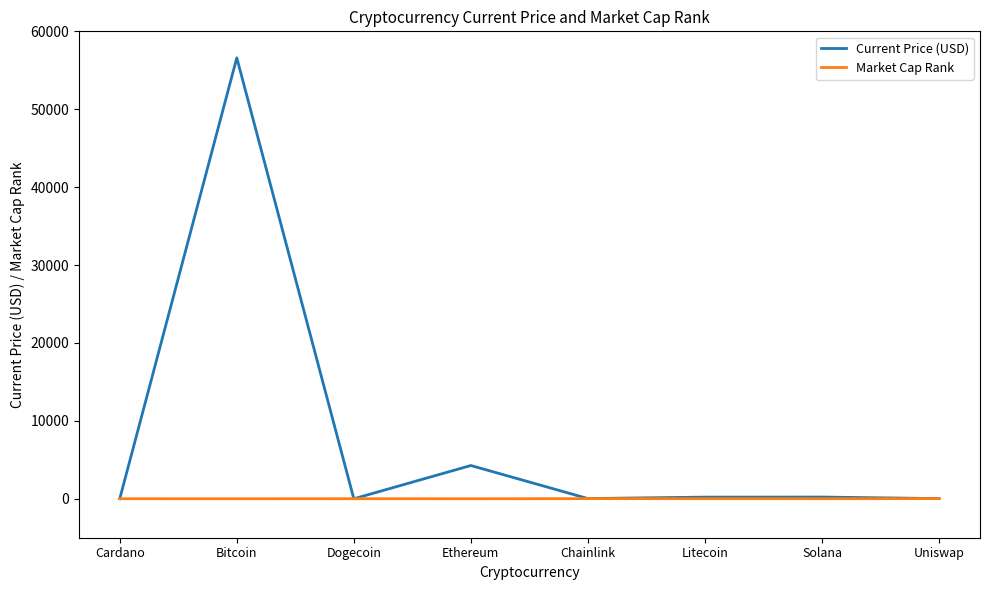

Rank the series by their average value, from lowest to highest.

Market Cap Rank, Current Price (USD)